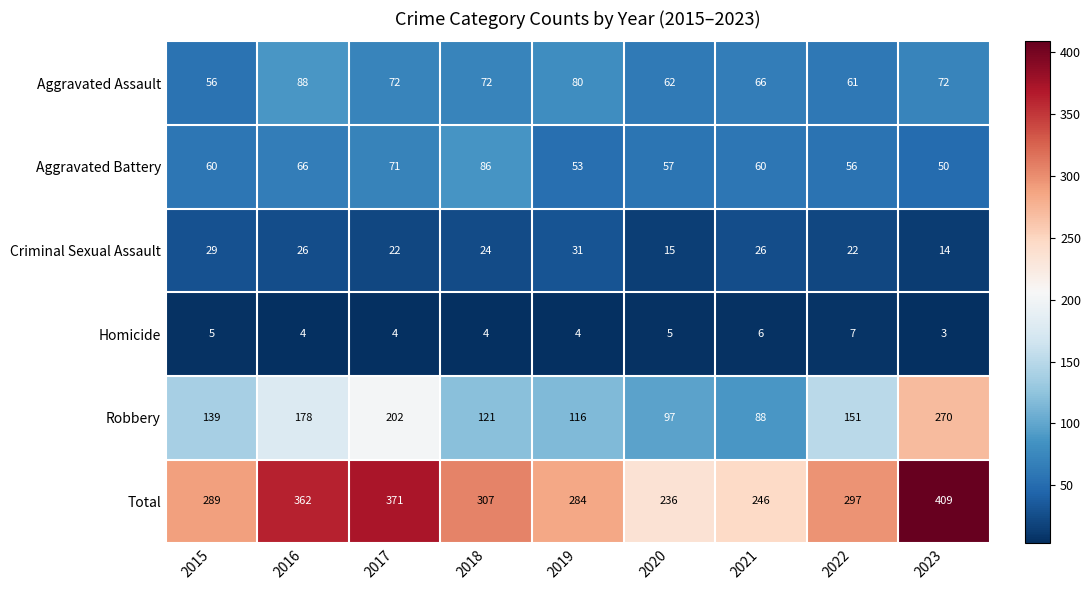

Which label corresponds to the smallest value in the chart?

2023